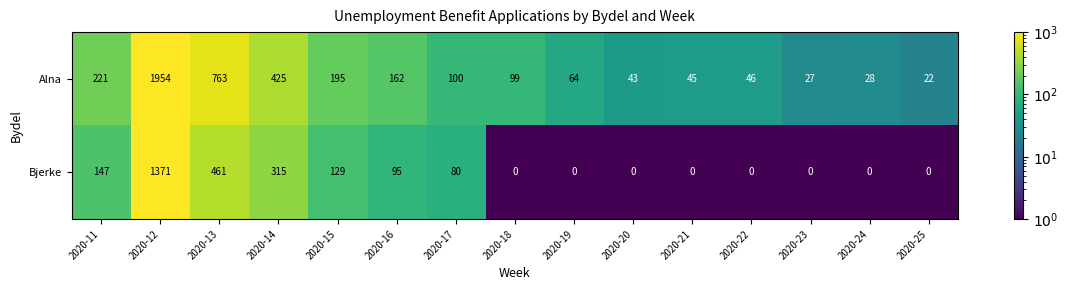

Reading left to right, what are all the values shown in this chart?

Alna: 2020-11=221	2020-12=1954	2020-13=763	2020-14=425	2020-15=195	2020-16=162	2020-17=100	2020-18=99	2020-19=64	2020-20=43	2020-21=45	2020-22=46	2020-23=27	2020-24=28	2020-25=22
Bjerke: 2020-11=147	2020-12=1371	2020-13=461	2020-14=315	2020-15=129	2020-16=95	2020-17=80	2020-18=0	2020-19=0	2020-20=0	2020-21=0	2020-22=0	2020-23=0	2020-24=0	2020-25=0